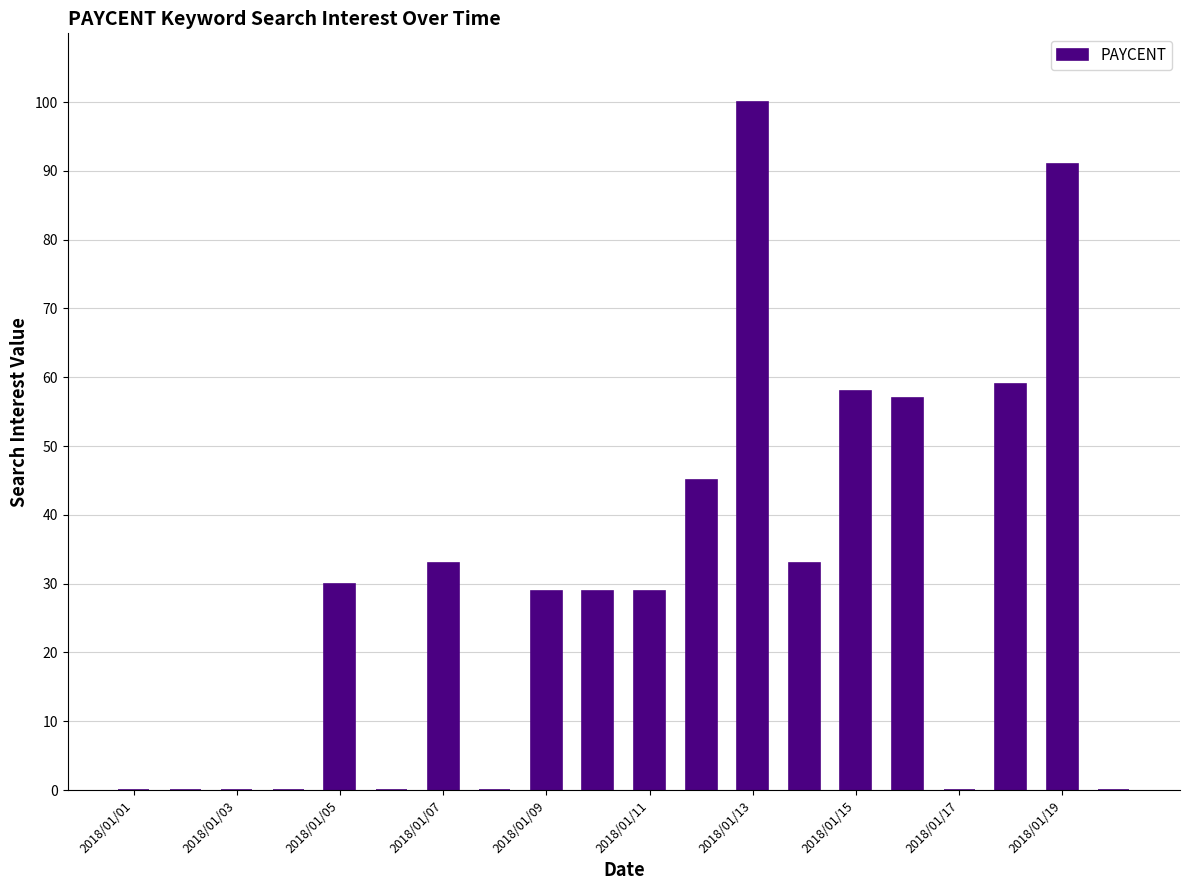

Are the bars horizontal?

No